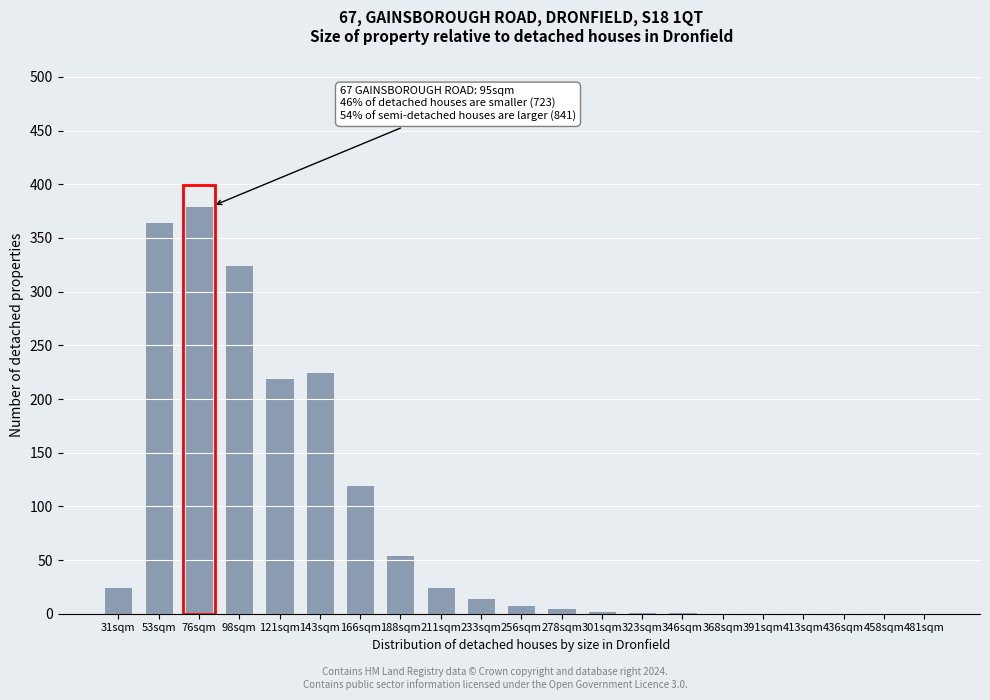

The value at 188sqm is 24. True or false?

False